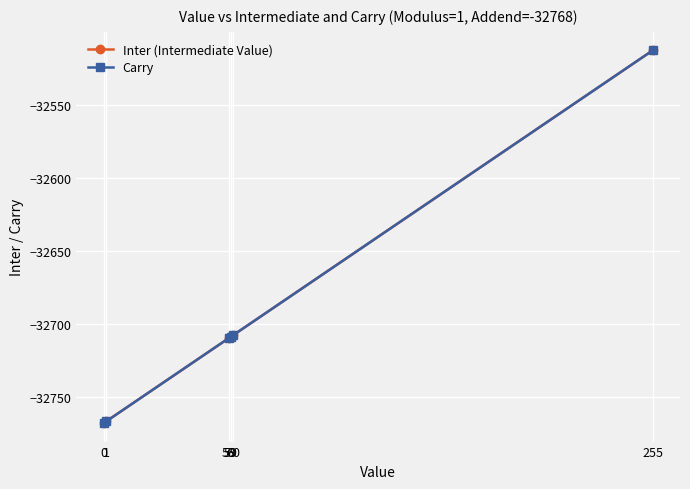

What is the lowest value of the Inter (Intermediate Value) series?

-32768